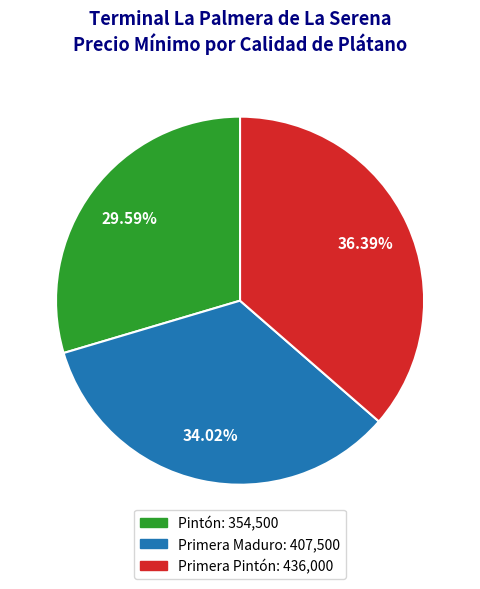

Is there a majority slice in this chart?

No